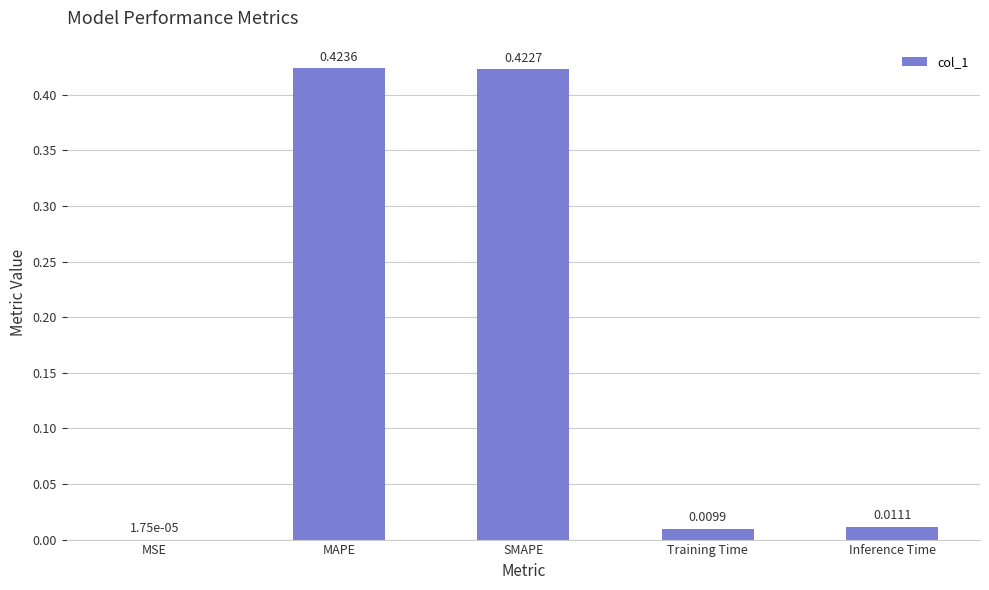

What is the sum of the values at SMAPE and MAPE?

0.8